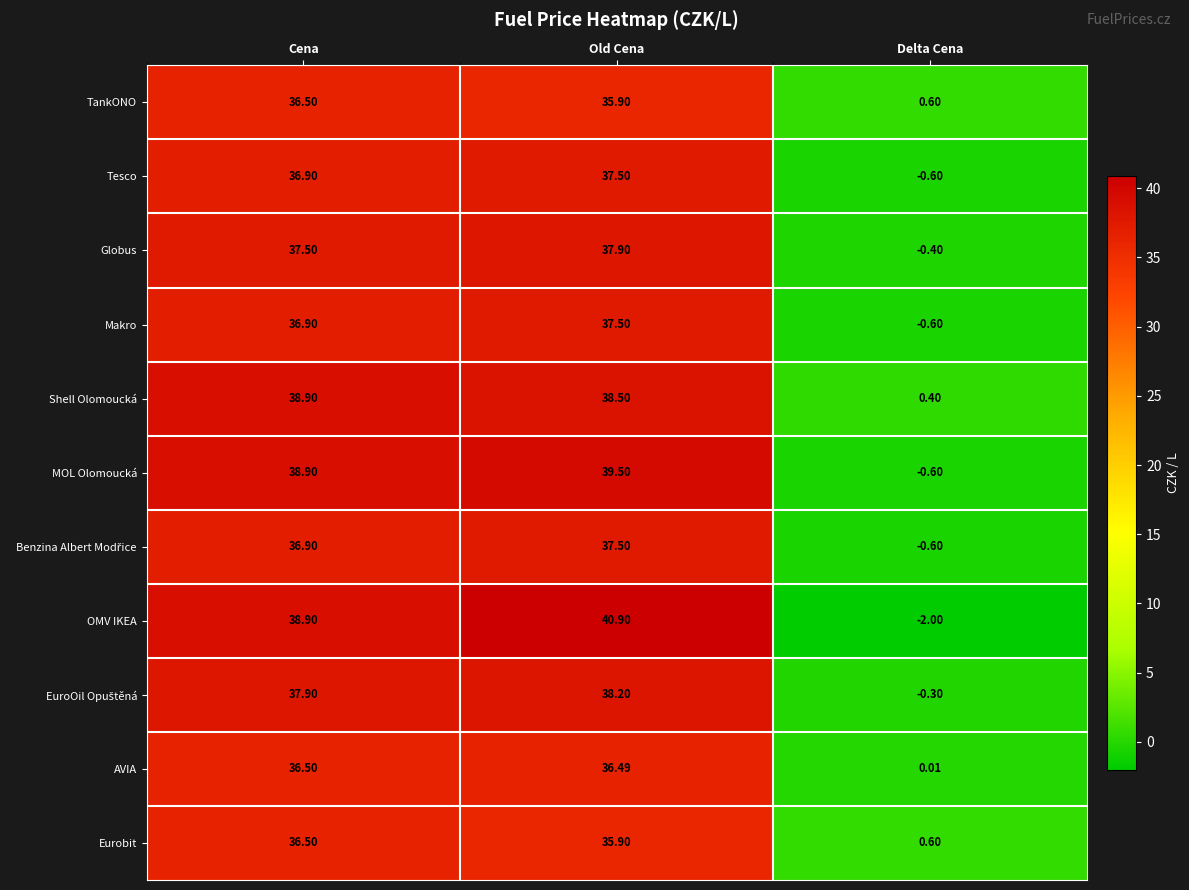

Where is TankONO nearest to the value 18?

Delta Cena